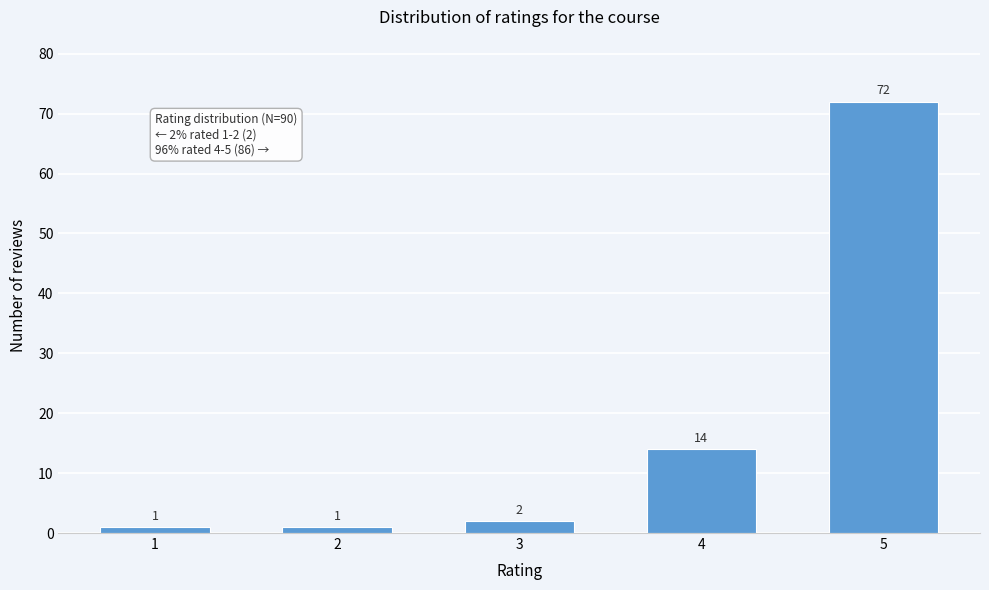

Reading left to right, transcribe all the data shown in this chart.

1=1	2=1	3=2	4=14	5=72